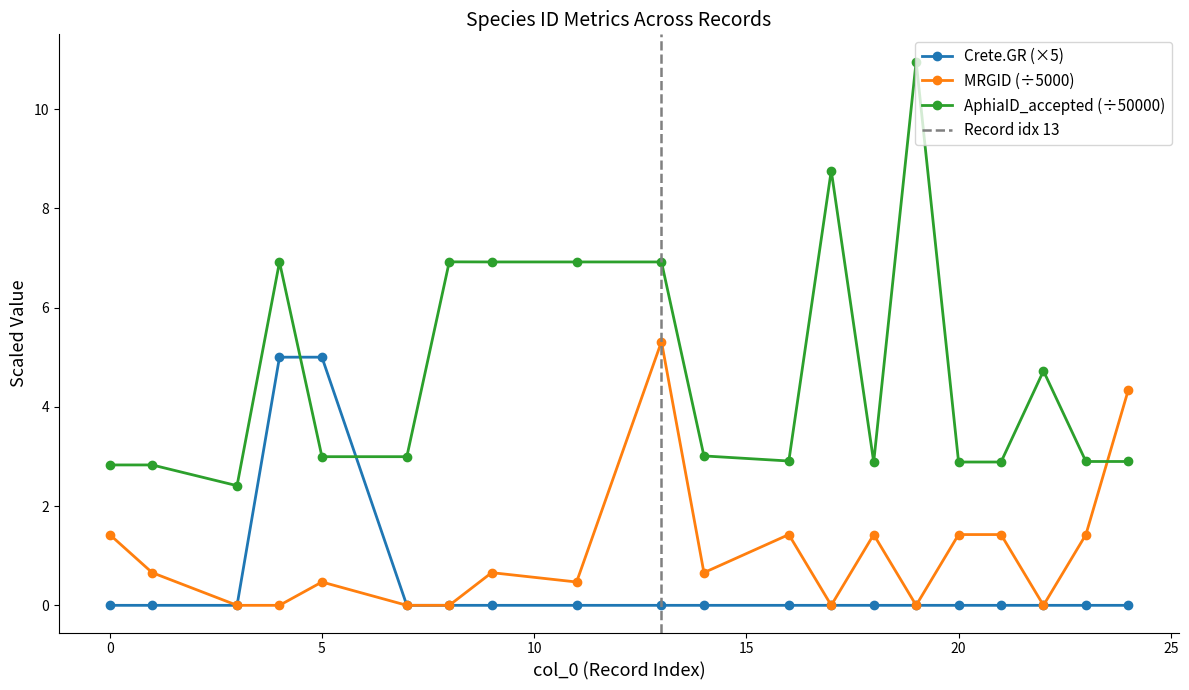

List the series in order of their peak value, highest first.

AphiaID_accepted, MRGID, Crete.GR